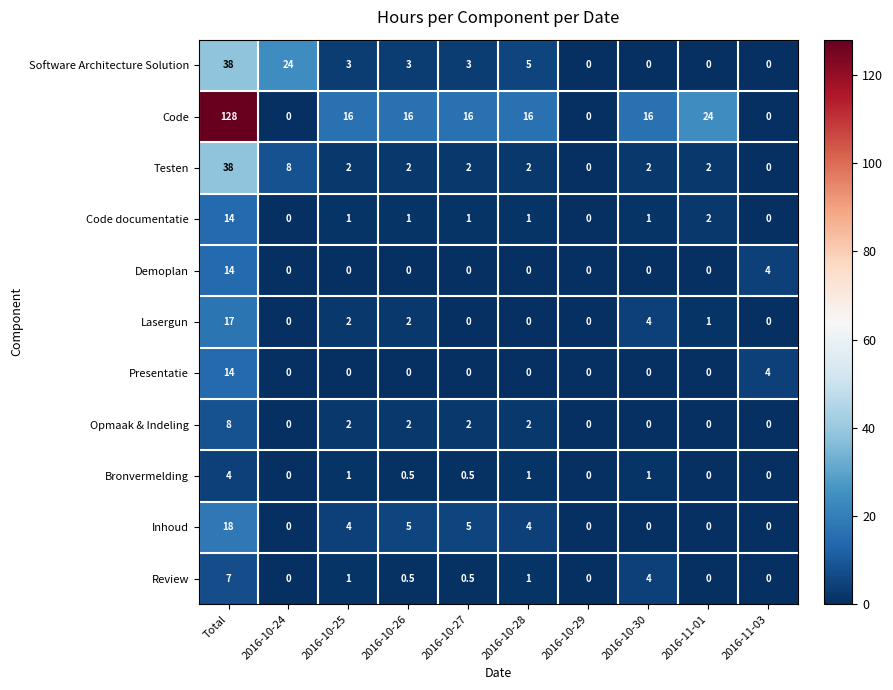

What is the greatest value displayed?

128.0